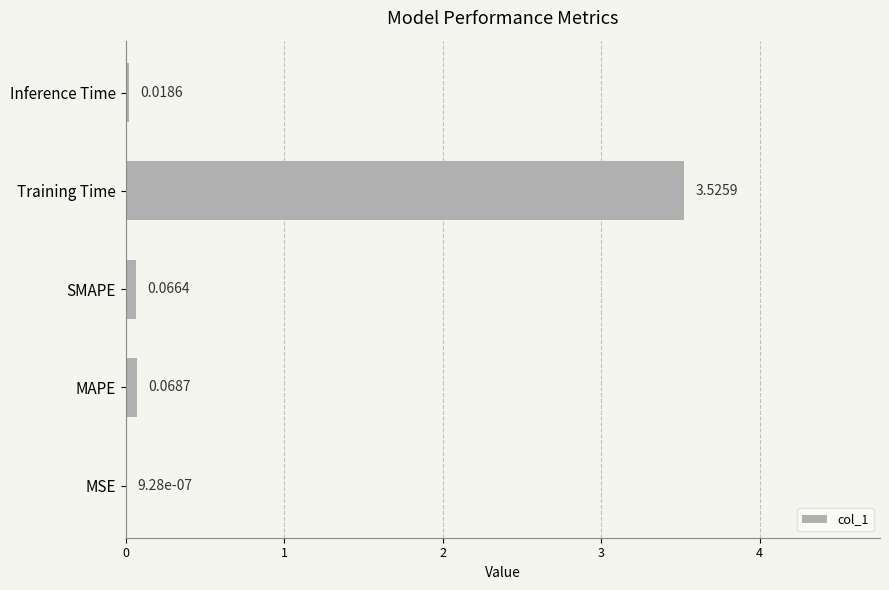

What is the change in value from Training Time to Inference Time?

-3.5